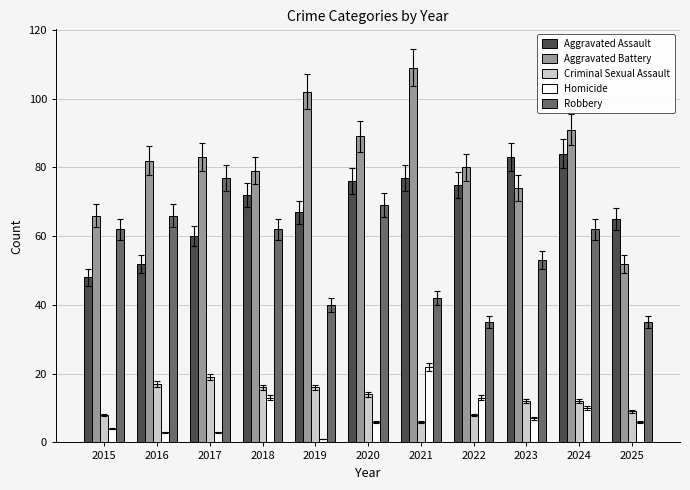

What is the total value across all series at 2018?

242